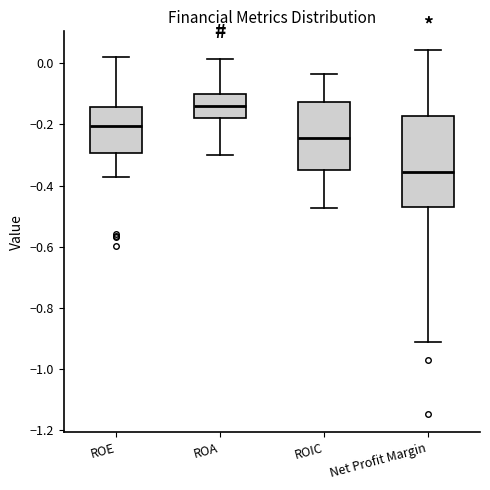

Where does the median line of the box for ROA sit on the y-axis? The values are not printed on the chart, so give them approximately, as read against the axis.

-0.14